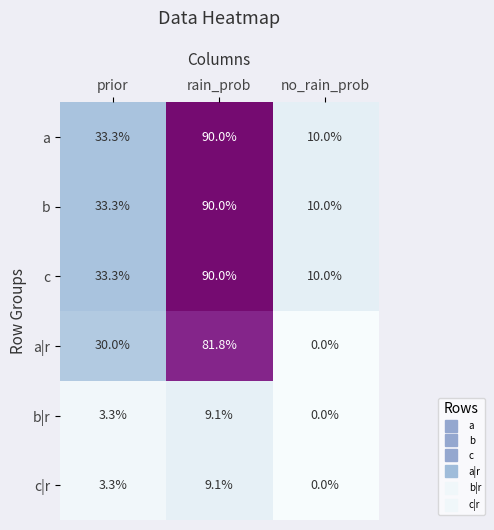

What is the greatest value displayed?

90.0